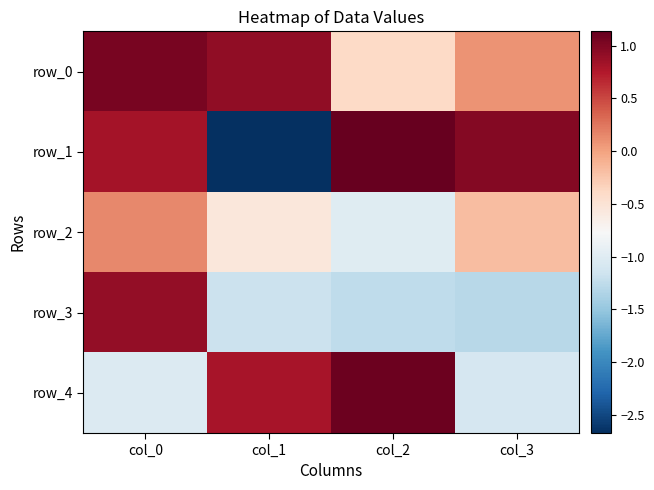

Is the value of row_2 at col_1 greater than the value of row_3 at col_2?

Yes